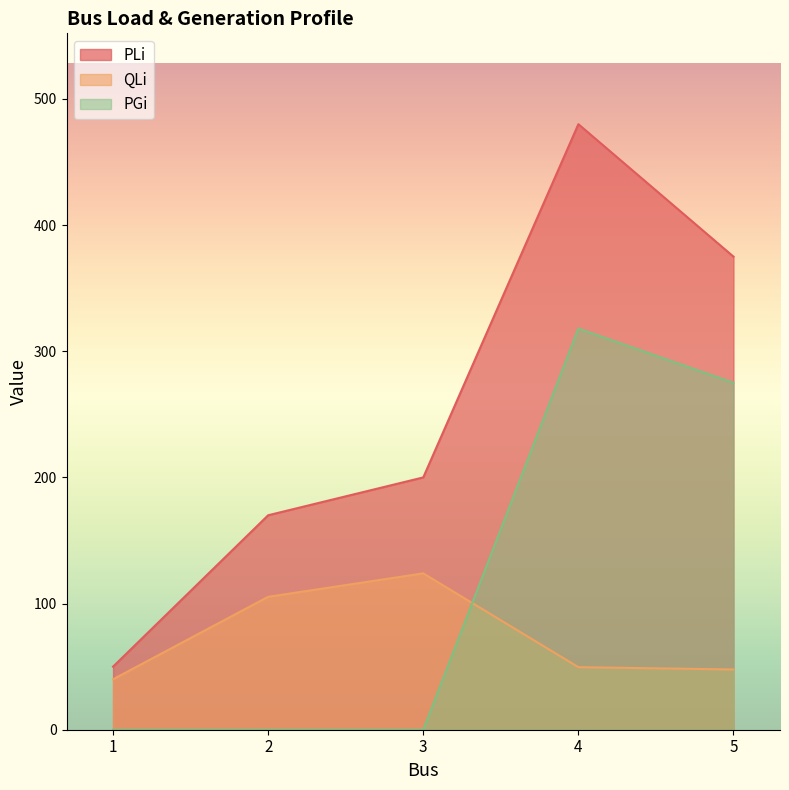

The PGi series shows 275.0 at 5. True or false?

True